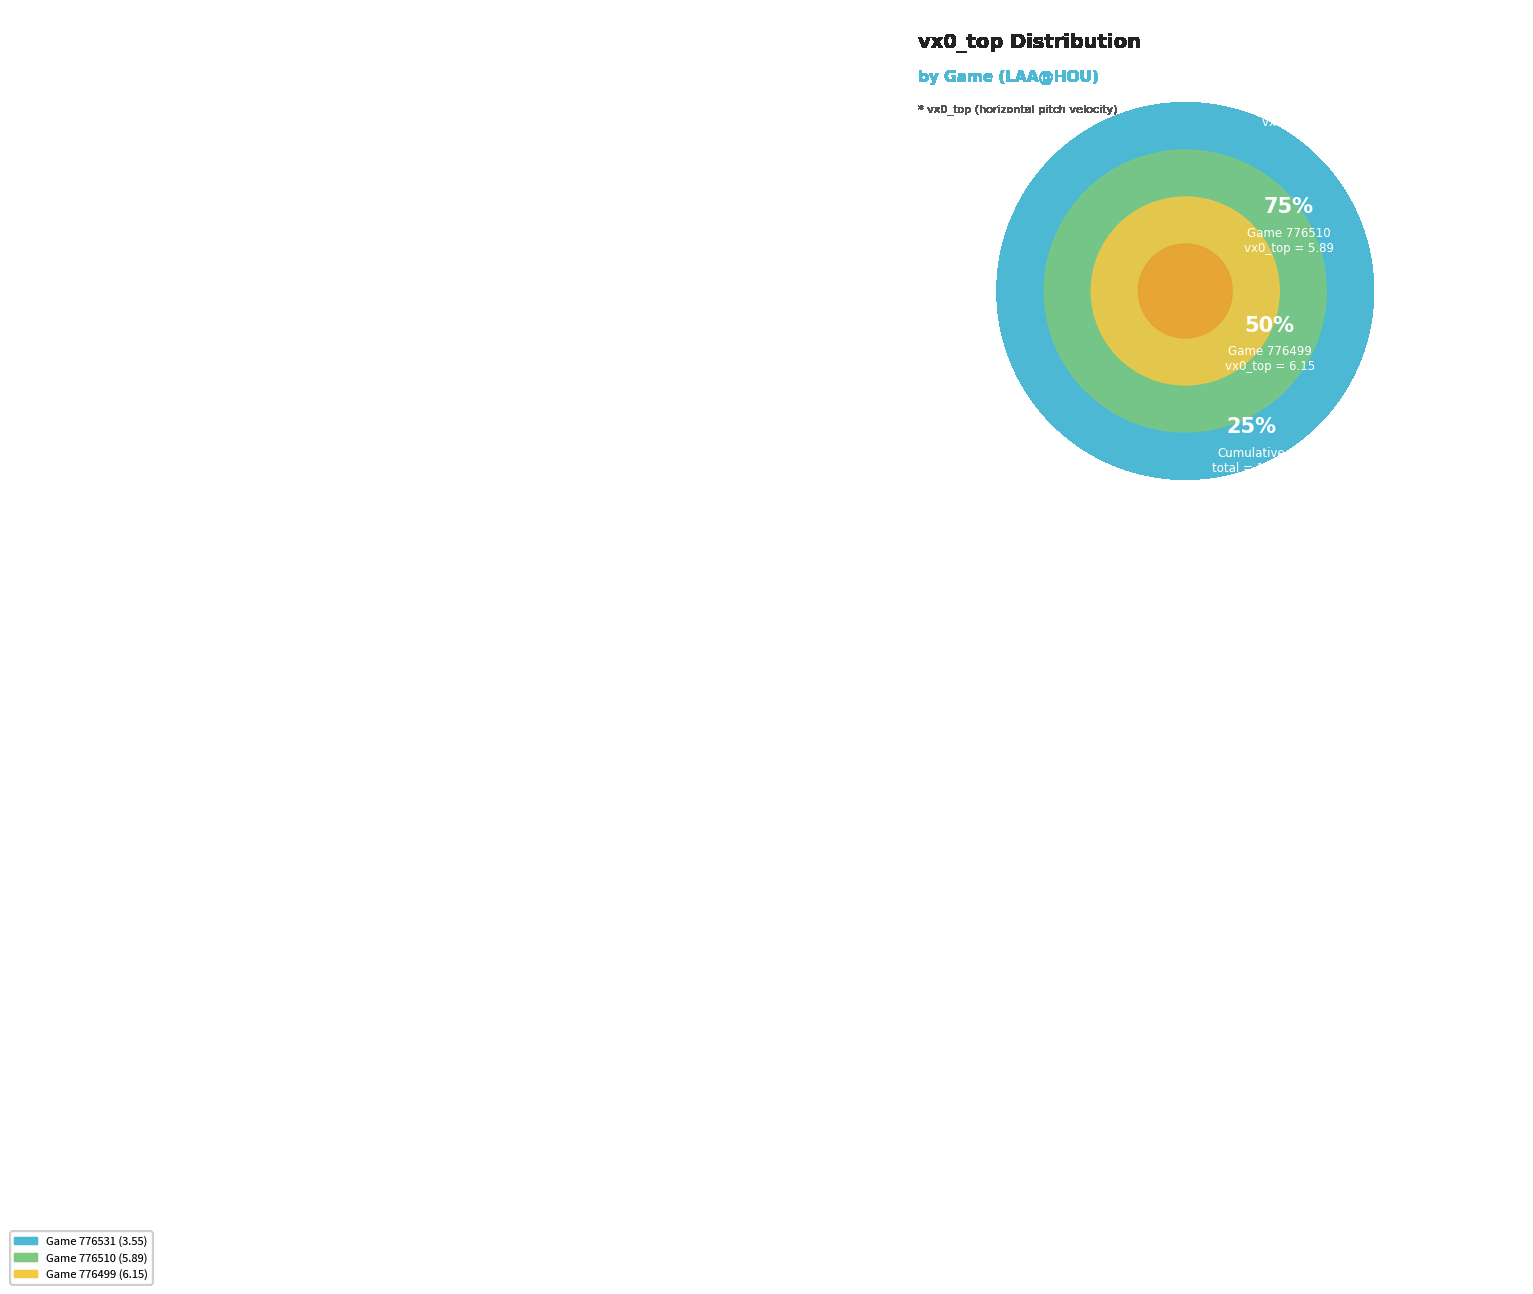

Approximately how many times larger is the value at 776531 compared to 776510?

0.6